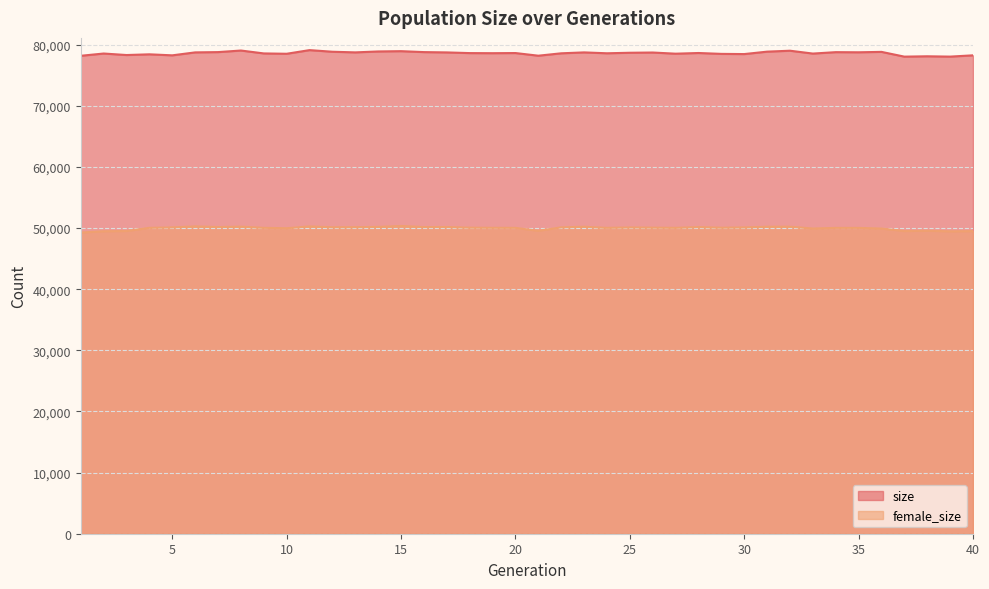

True or false: size and female_size cross at least once.

False